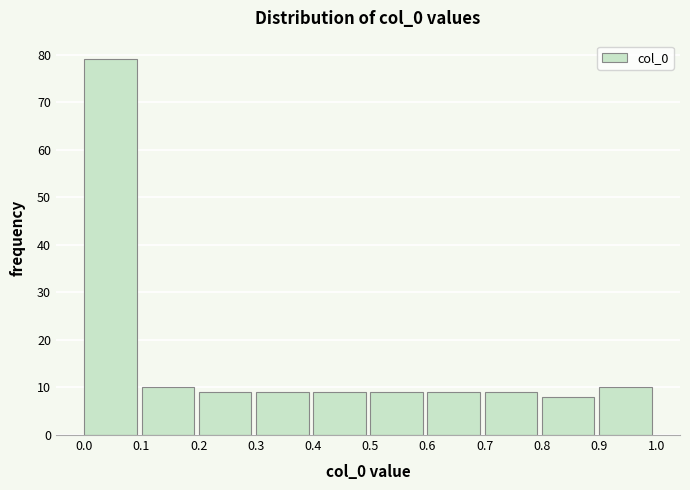

What is the height of the bar covering 0.7 to 0.8 on the x-axis? The values are not printed on the chart, so give them approximately, as read against the axis.

9